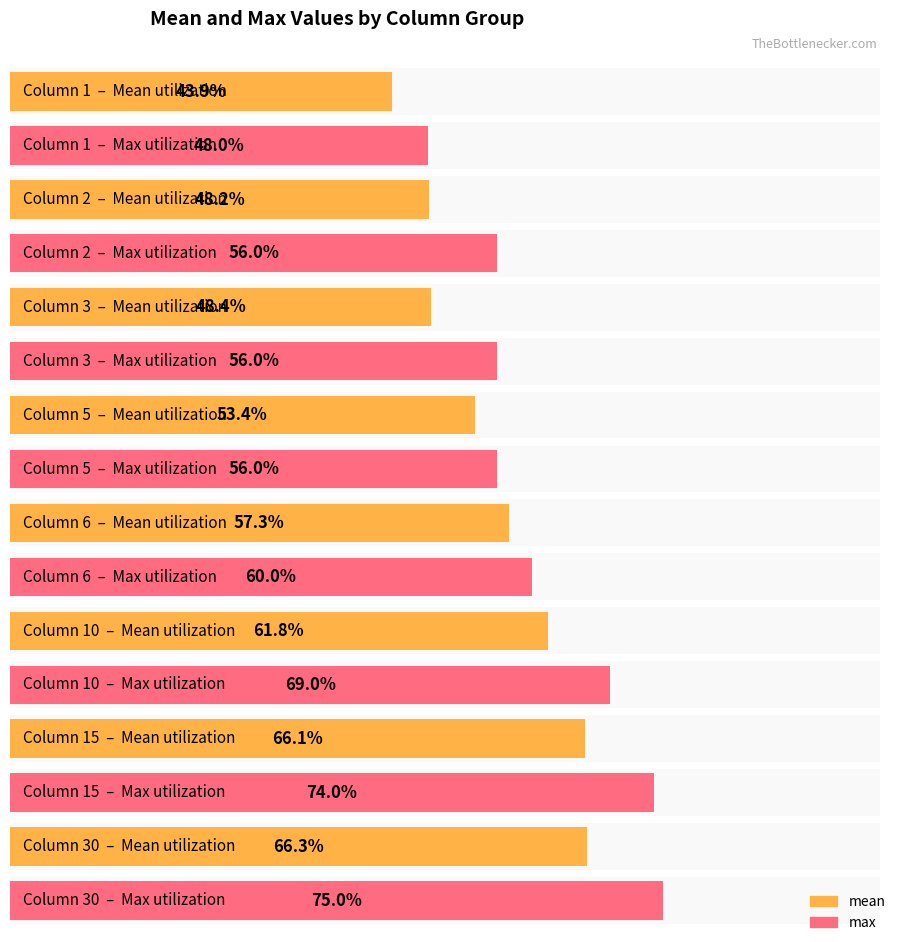

How many data points in max are less than 60?

4